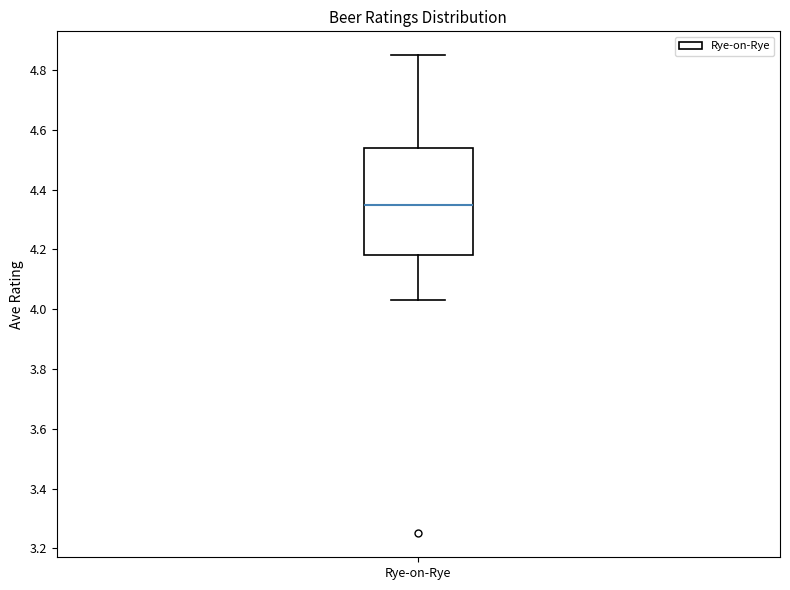

Read this box plot against the y-axis: the position of the median line, the range covered by the box, and the ends of both whiskers. The values are not printed on the chart, so give them approximately, as read against the axis.

median 4.36, box 4.18 to 4.54, whiskers 4.04 to 4.86